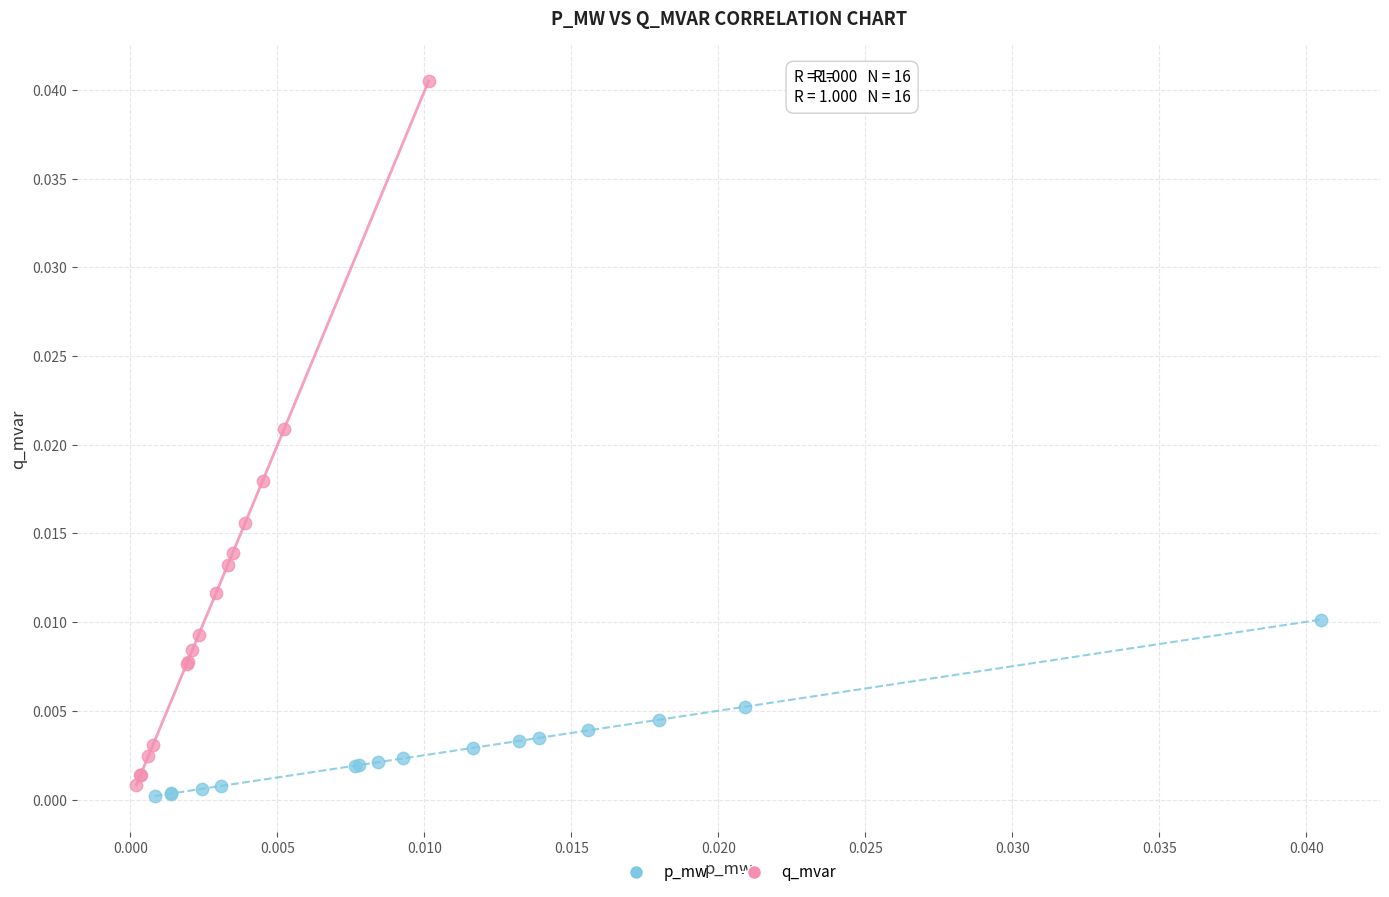

Which series has the largest Y range (max minus min)?

q_mvar